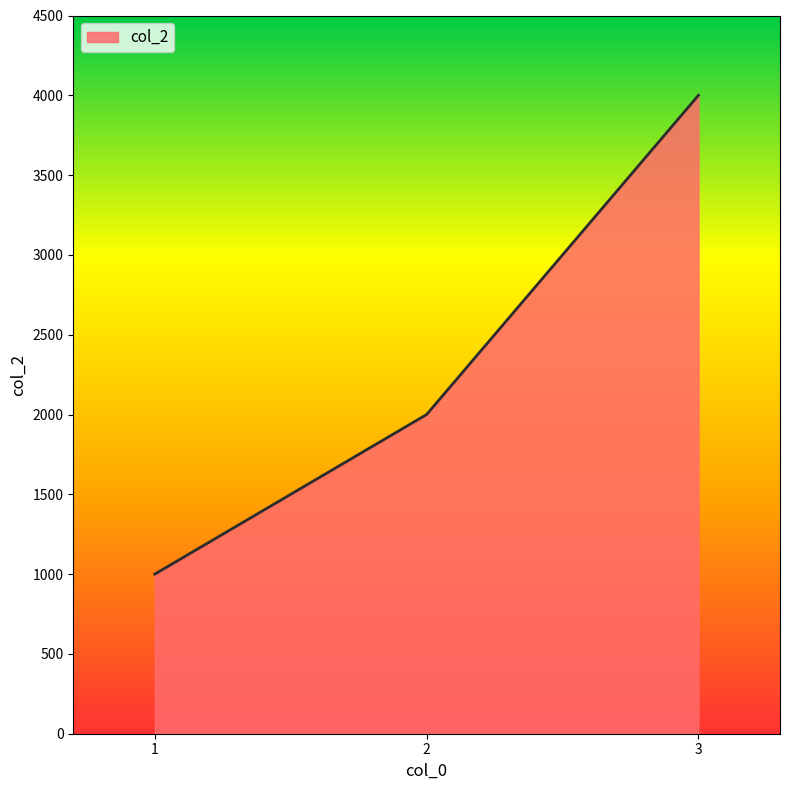

Where is the data nearest to the value 2500?

2